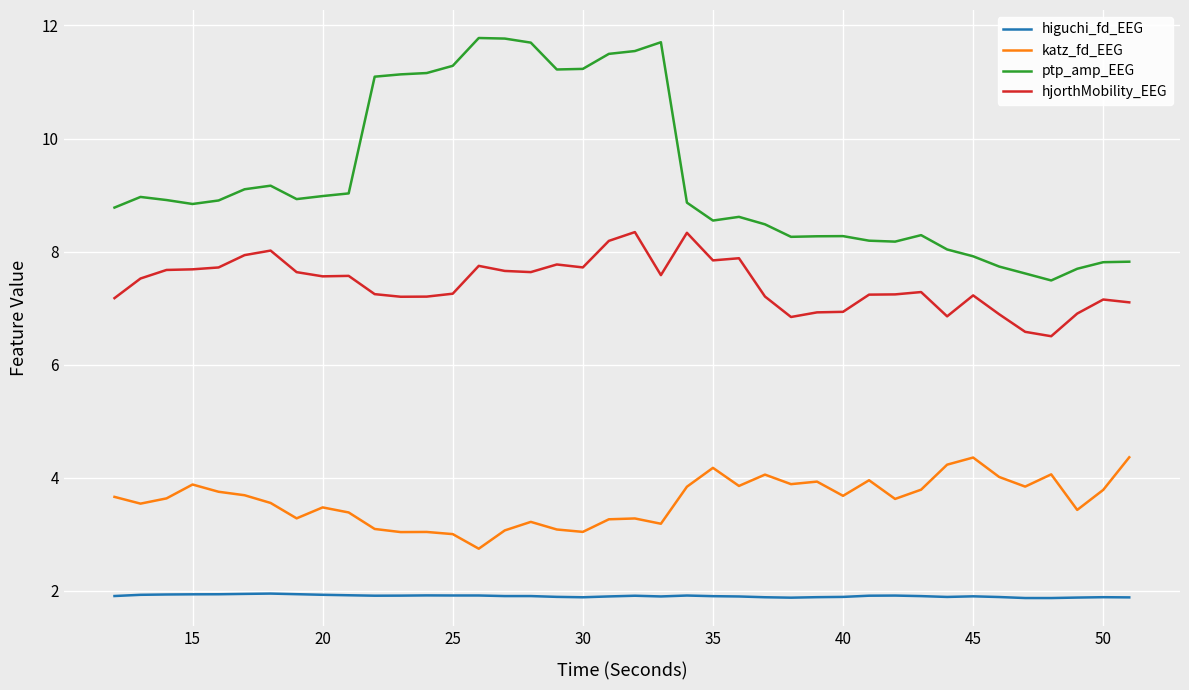

What is the maximum value shown in the chart?

11.8